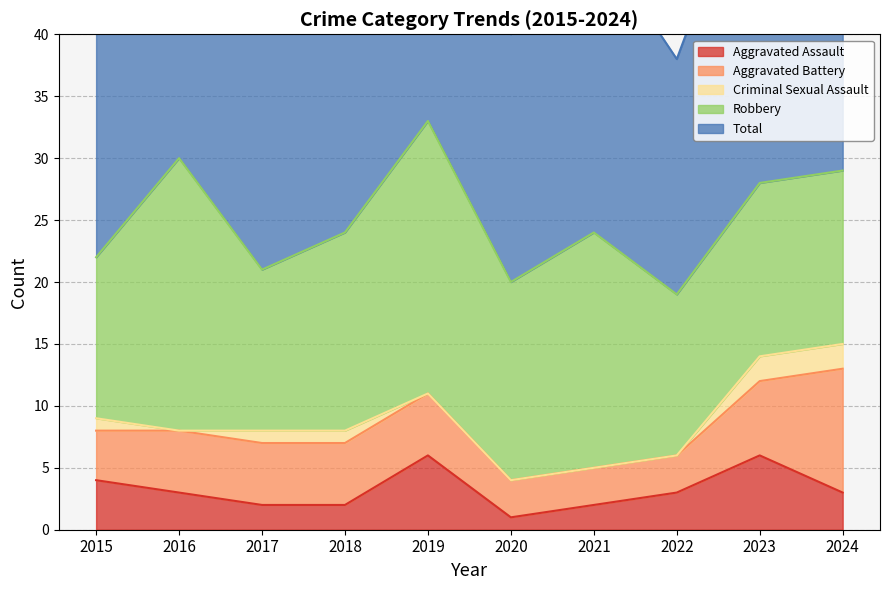

True or false: Criminal Sexual Assault has more than 2 points higher than both neighbors.

False